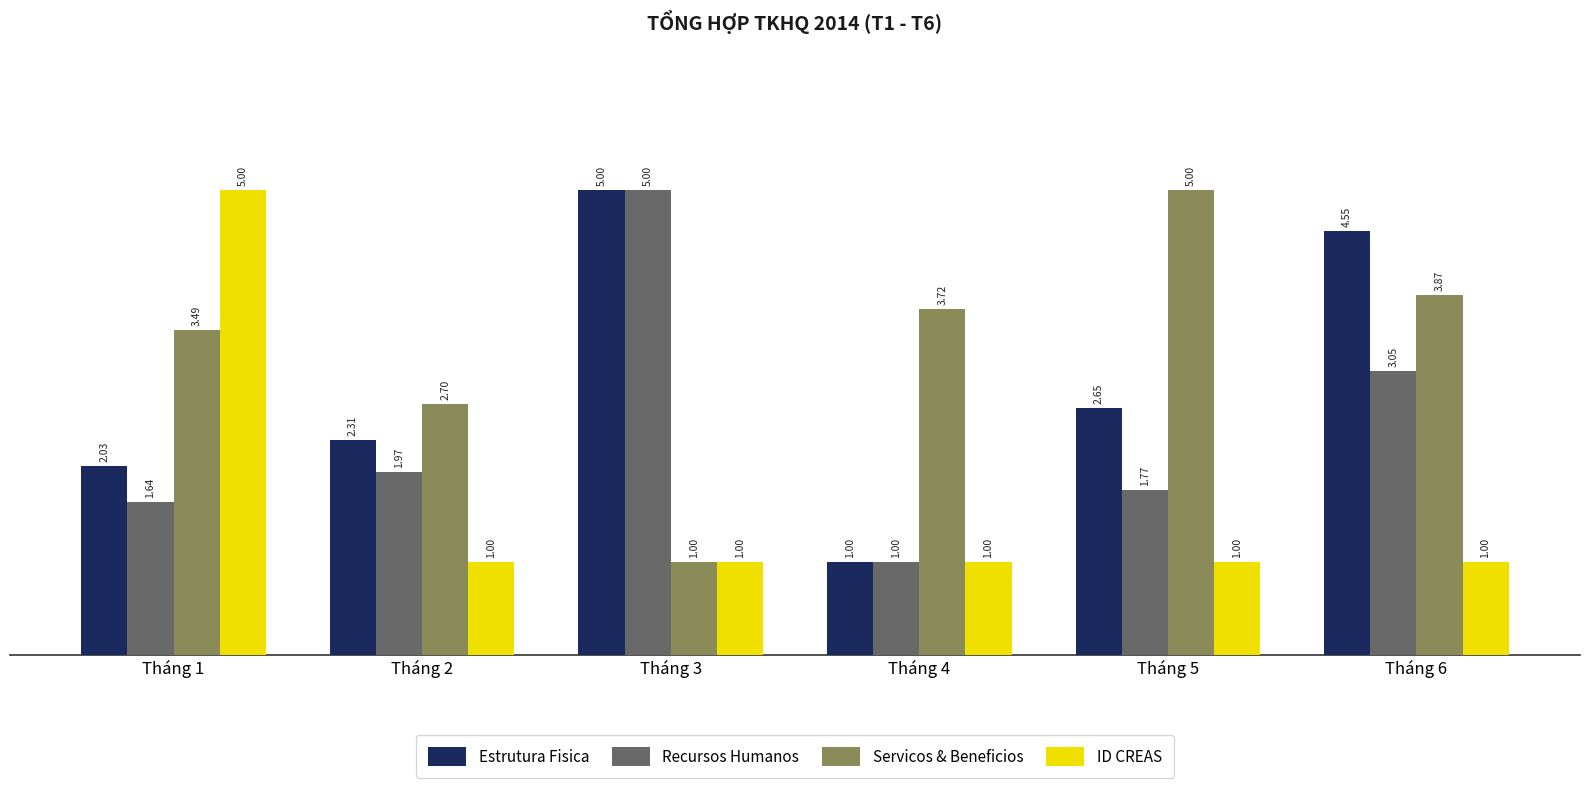

What is the total value across all series at Tháng 4?

6.7